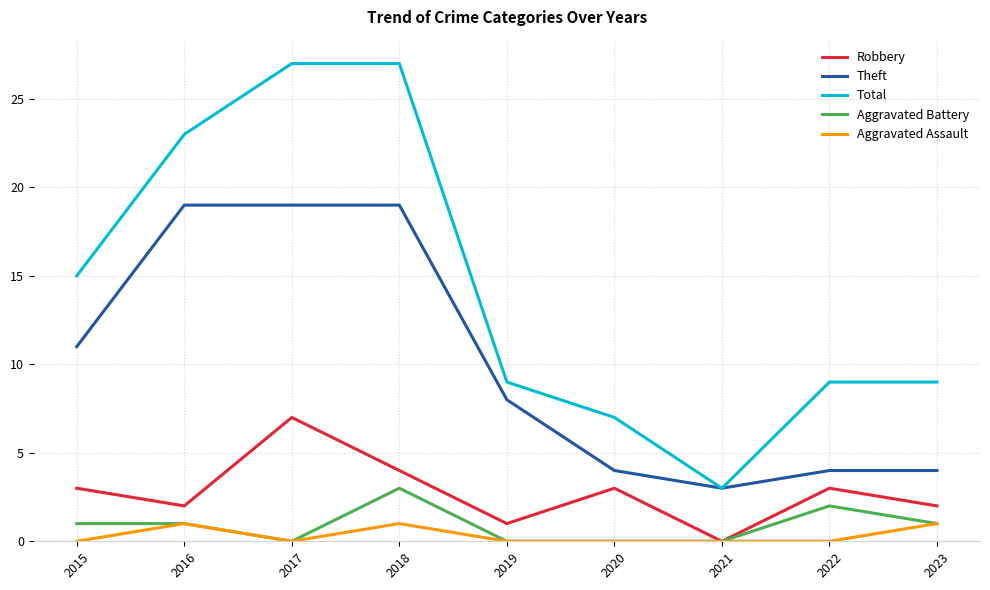

Reading right to left, what are all the values shown in this chart?

Robbery: 2	3	0	3	1	4	7	2	3
Theft: 4	4	3	4	8	19	19	19	11
Total: 9	9	3	7	9	27	27	23	15
Aggravated Battery: 1	2	0	0	0	3	0	1	1
Aggravated Assault: 1	0	0	0	0	1	0	1	0